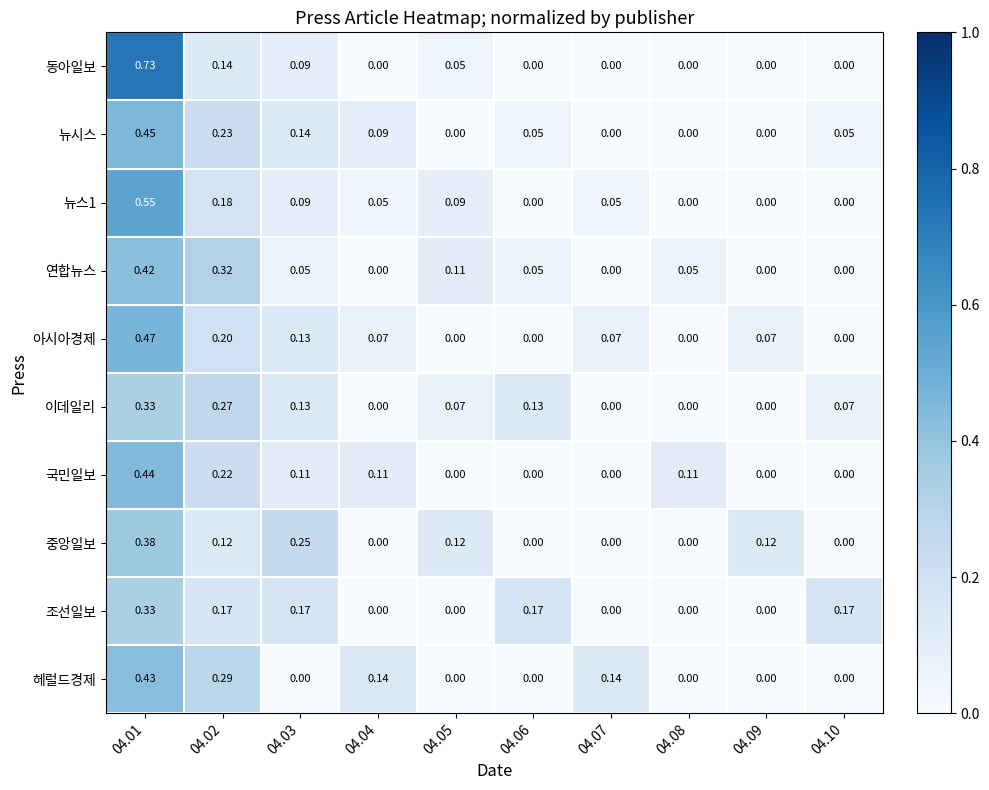

Is the value of 동아일보 at 04.03 greater than the value of 이데일리 at 04.07?

Yes